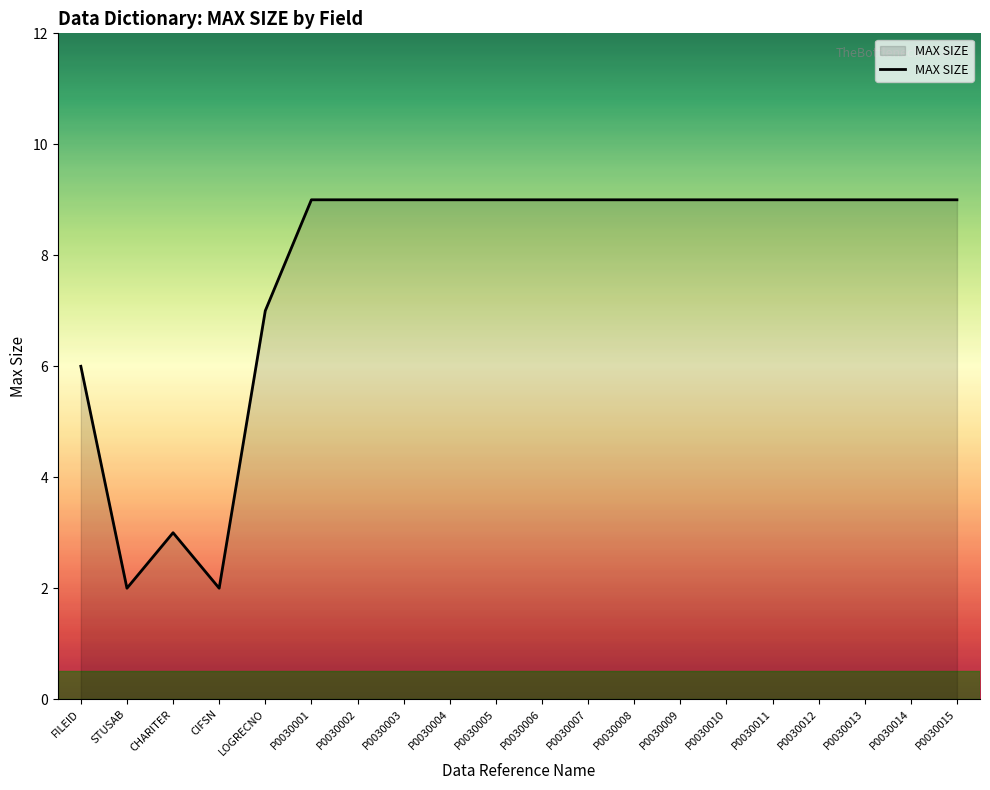

What is the average value?

8